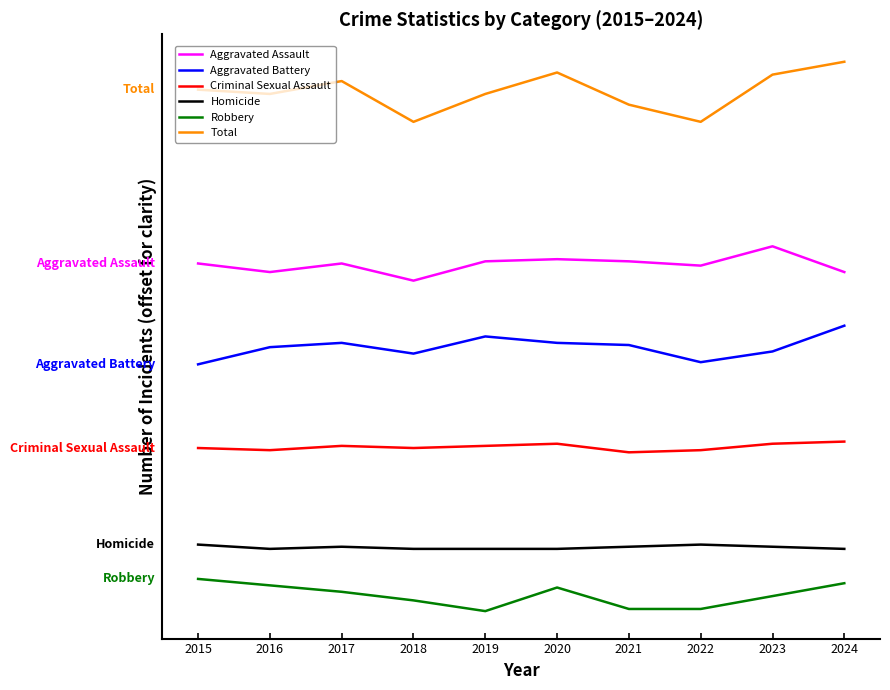

Does the chart have visible grid lines?

No